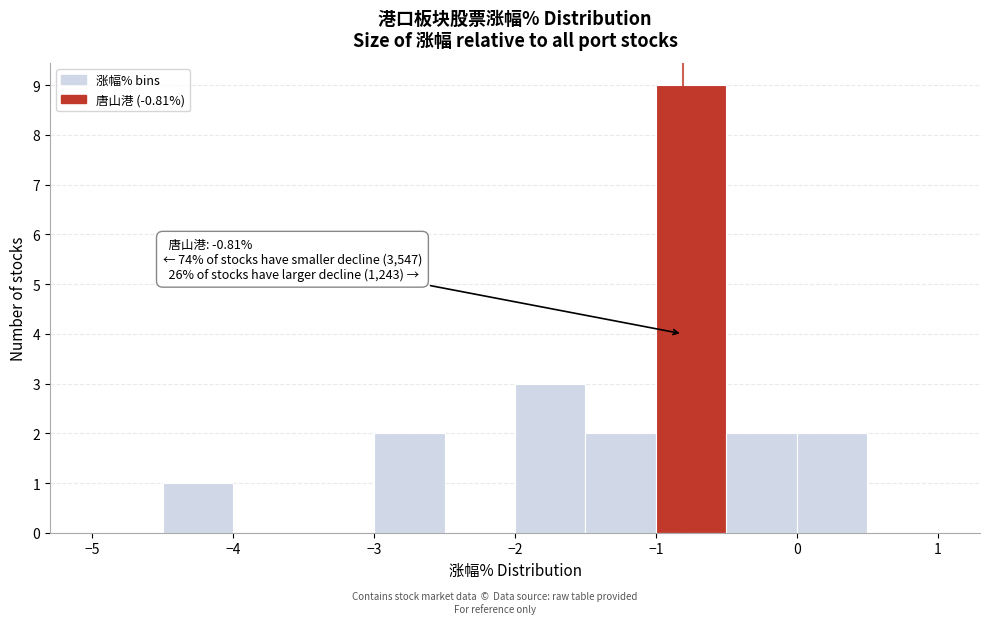

Over which range of the x-axis is the bar tallest?

-1.0 to -0.5